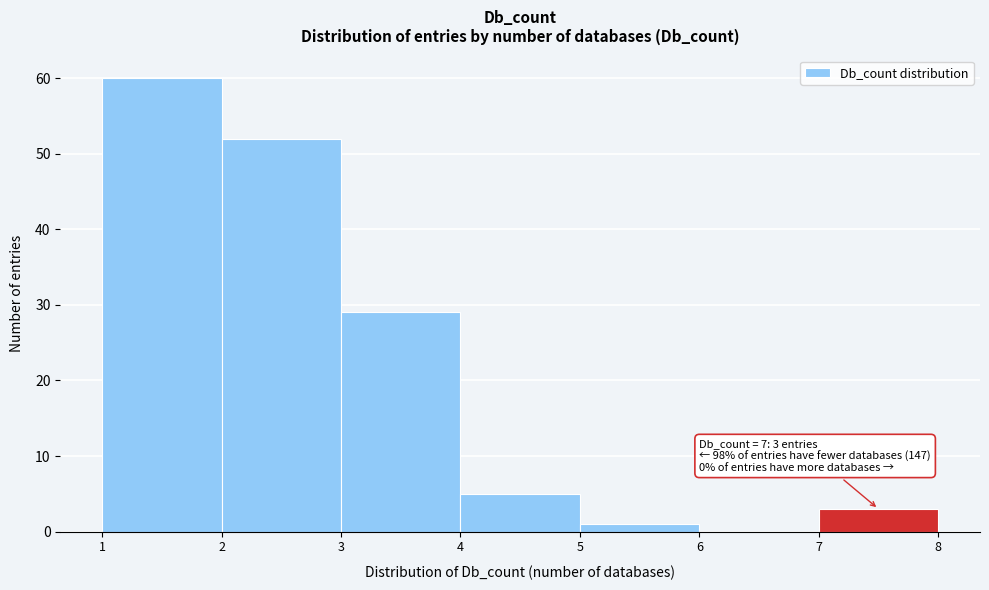

Which range on the x-axis has the tallest bar?

1 to 2